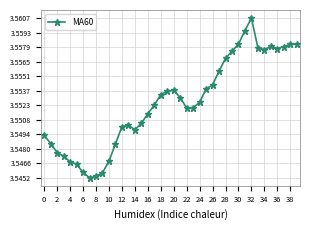

Count the values in the range 3 to 4.

40